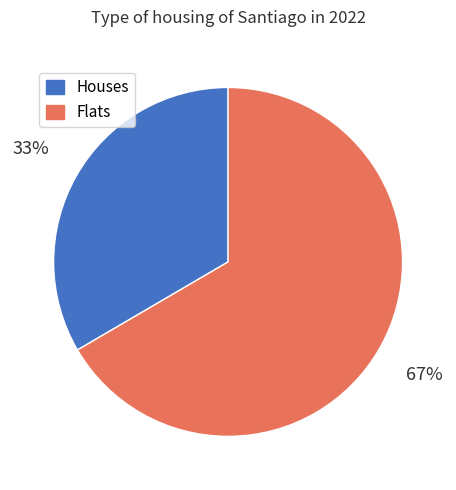

Is there a majority slice in this chart?

Yes